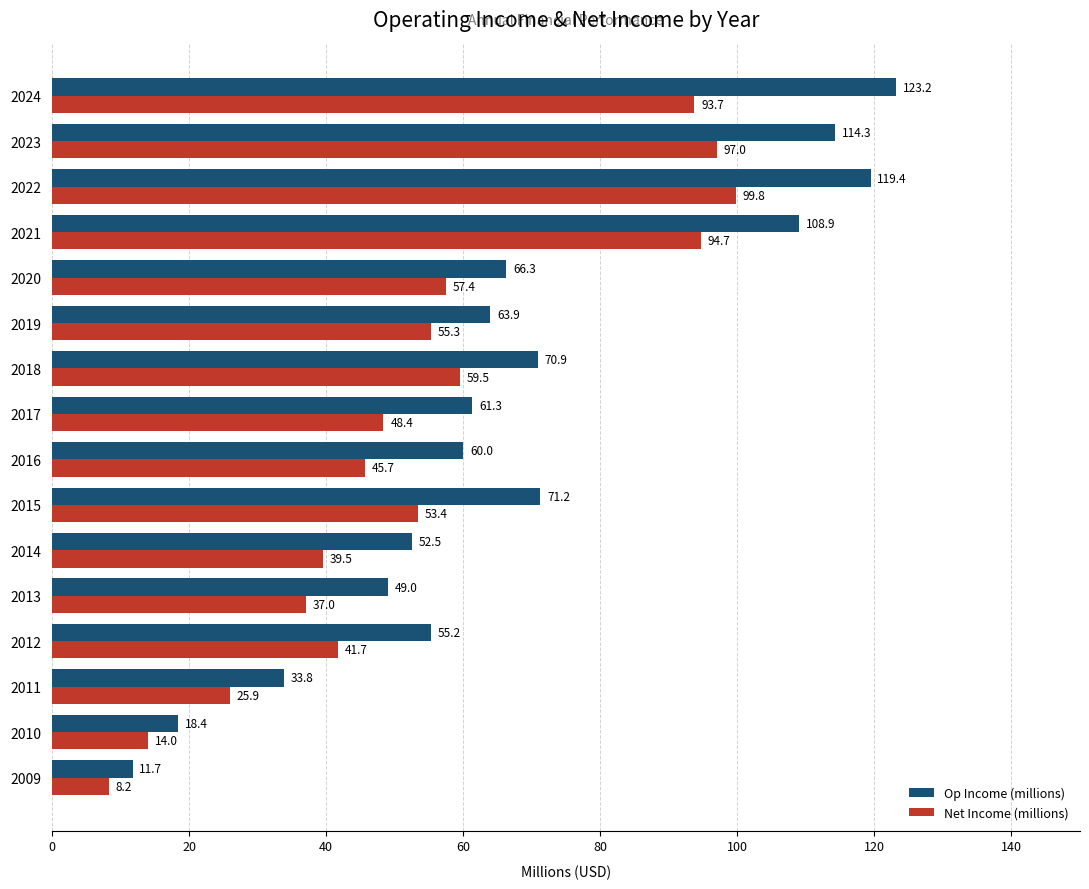

Read the Op Income (millions) value at 2017.

61.3